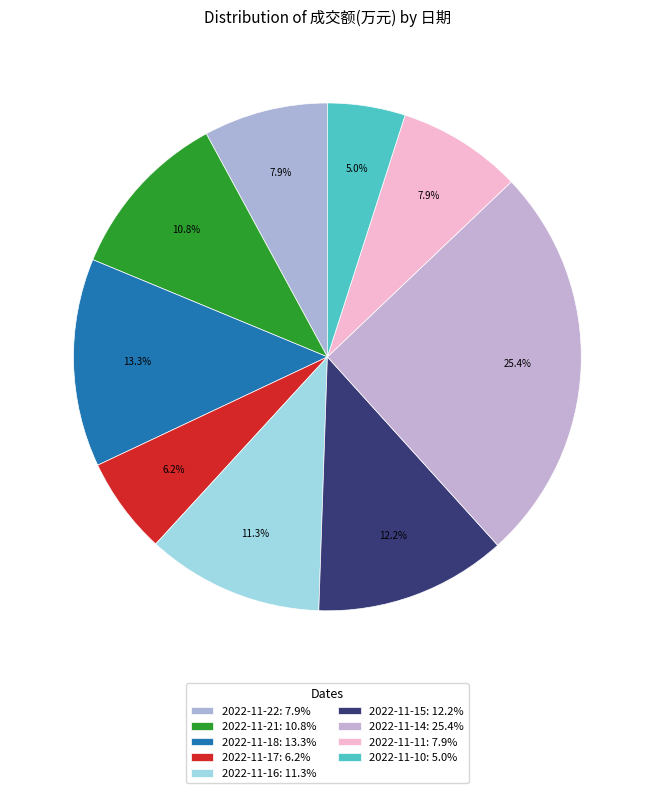

What is the change in value from 2022-11-22 to 2022-11-11?

+56